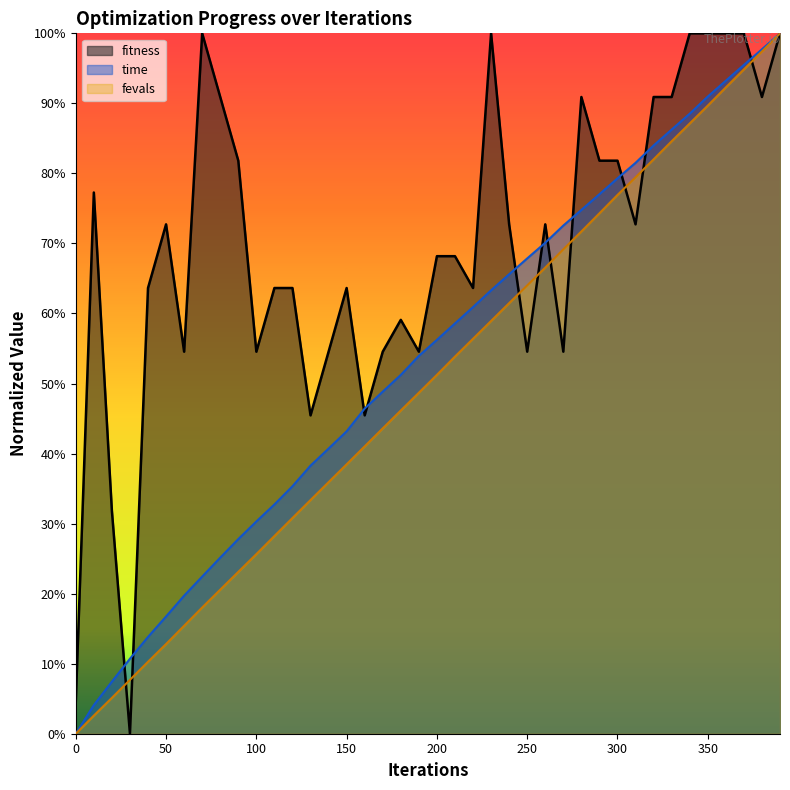

List the series in order of their overall mean, lowest first.

fevals, time, fitness